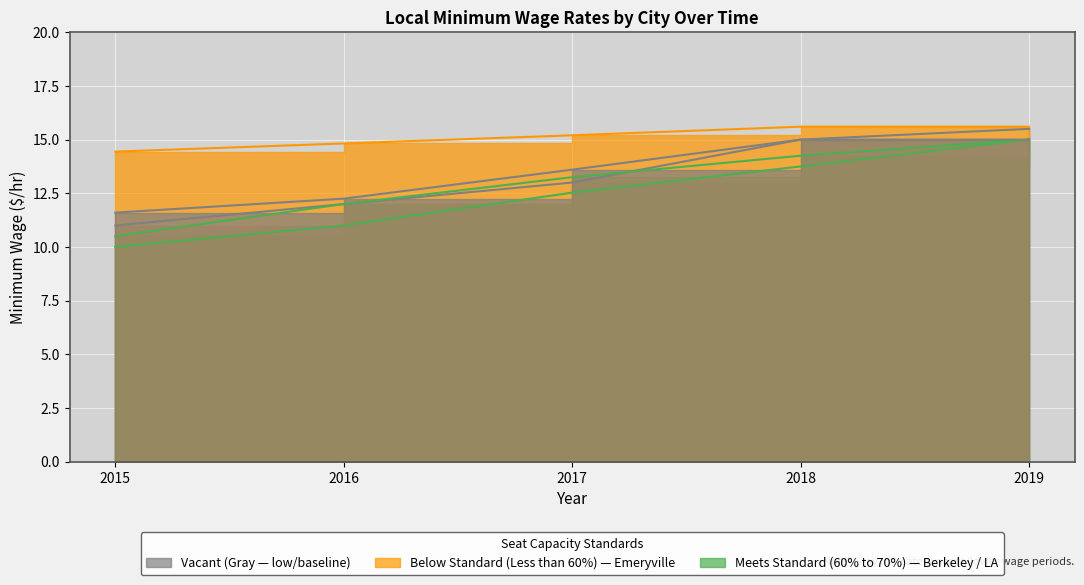

Which series has the widest spread of values?

Berkeley